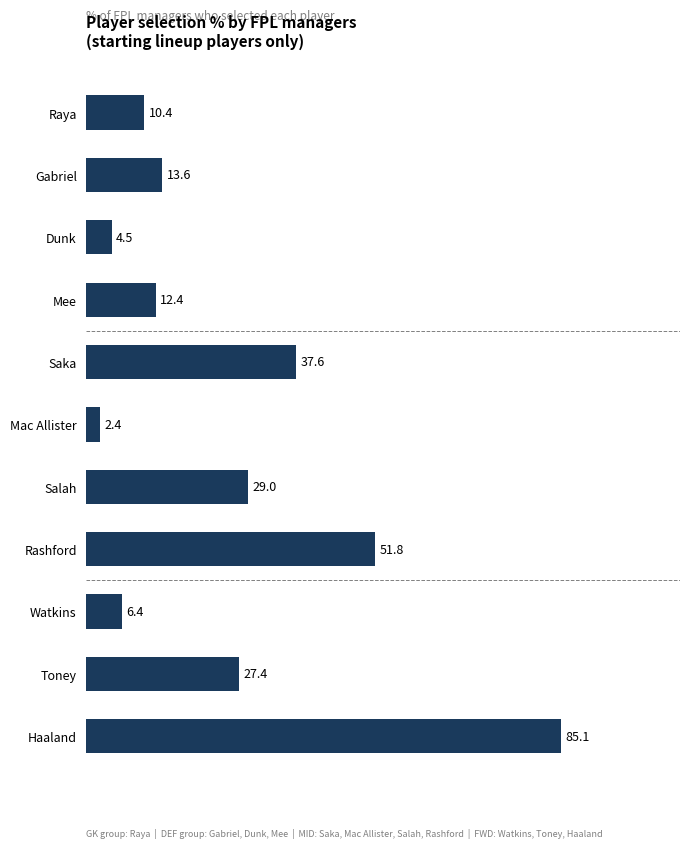

What is the difference between the maximum and minimum values?

82.7